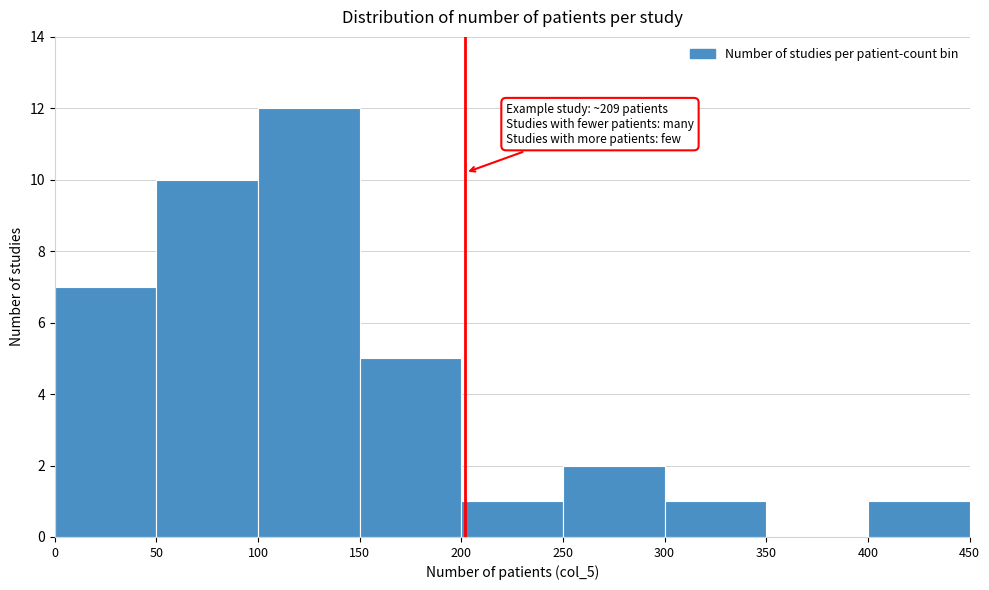

Over which range of the x-axis is the bar tallest?

100 to 150